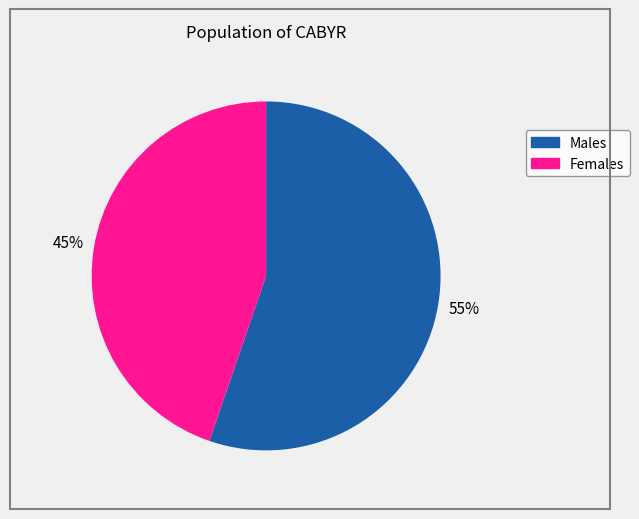

Is there any slice that represents more than half of the pie?

Yes